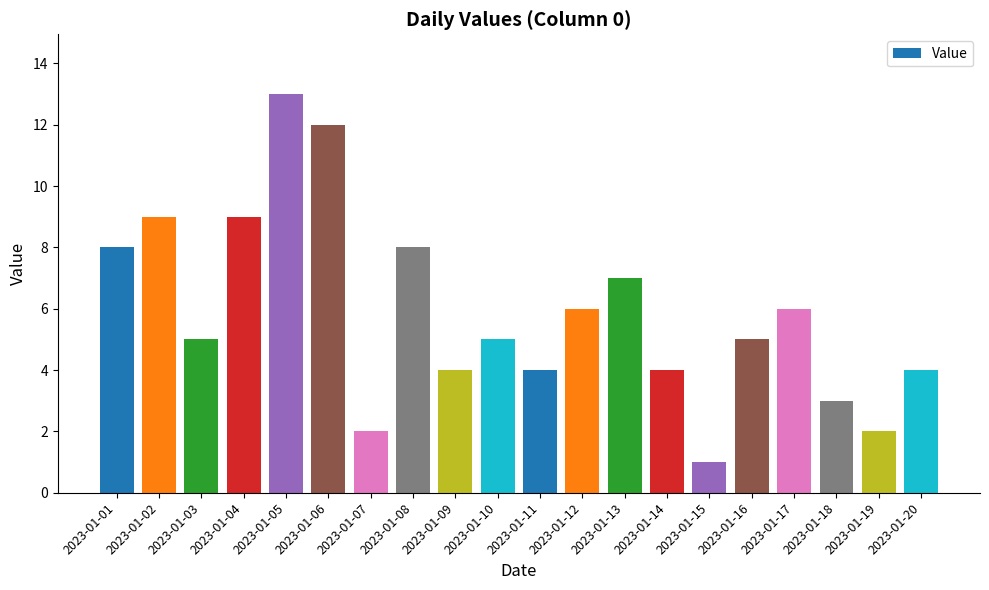

What is the value of the 10th bar from the left?

5